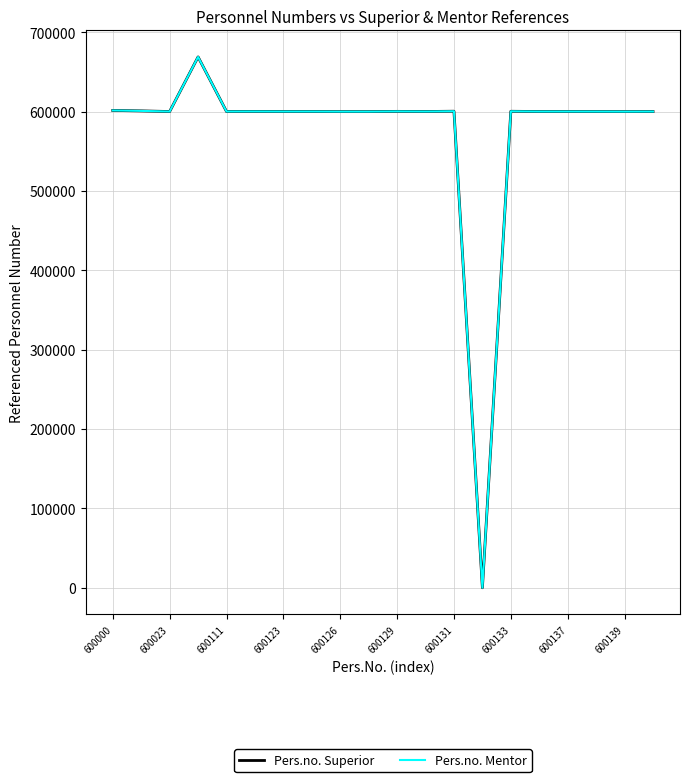

Does the chart display data point markers on the line(s)?

No